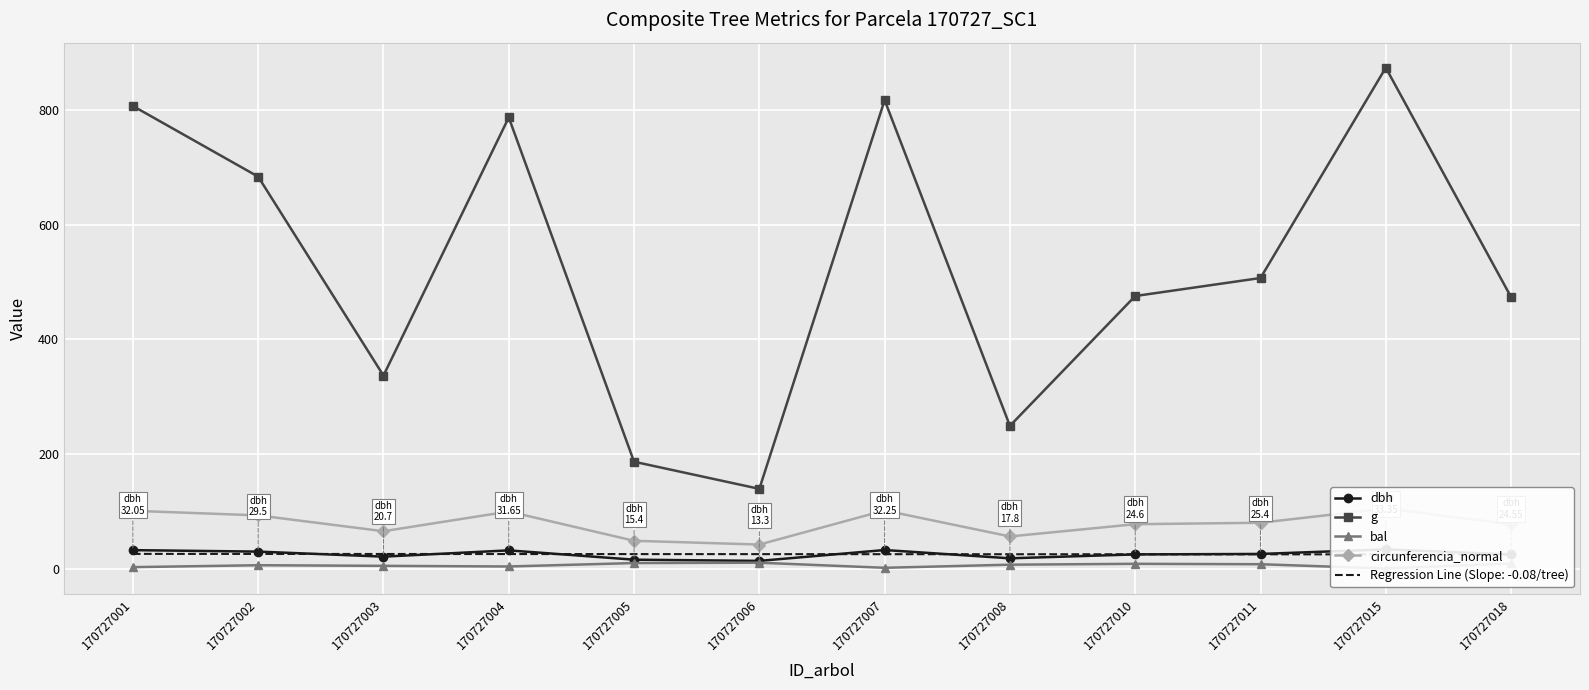

The value of circunferencia_normal at 170727004 is 99.4. True or false?

True